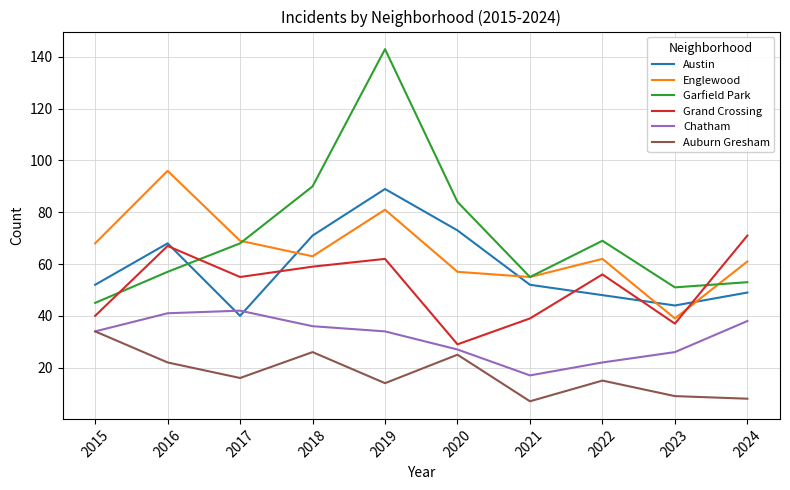

True or false: Austin and Auburn Gresham cross at least once.

False